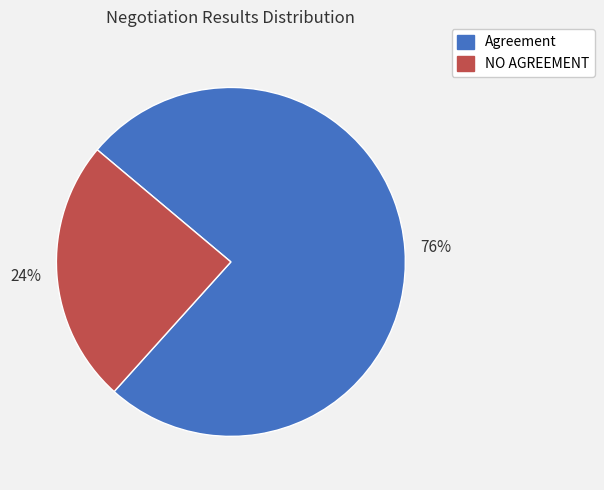

Does Agreement account for over 50% of the chart?

Yes